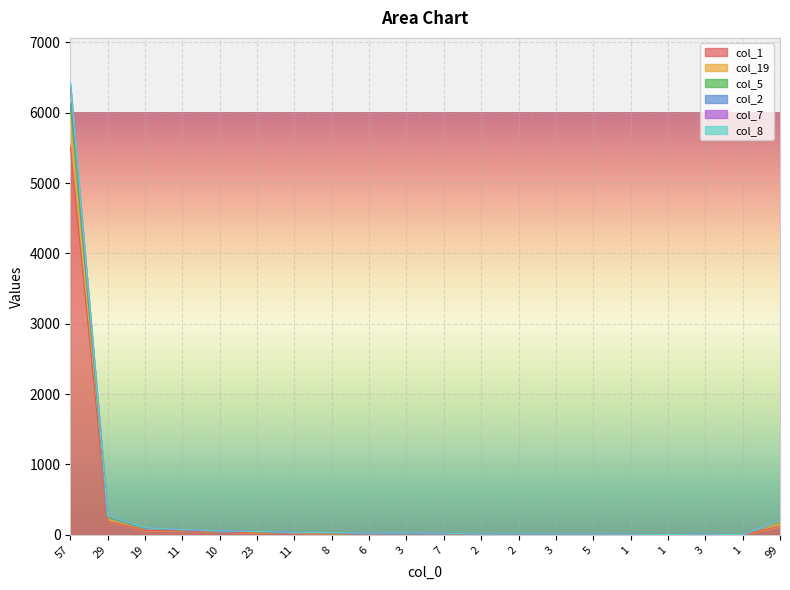

What is the sum of the col_1 values at 10 and 23?

74